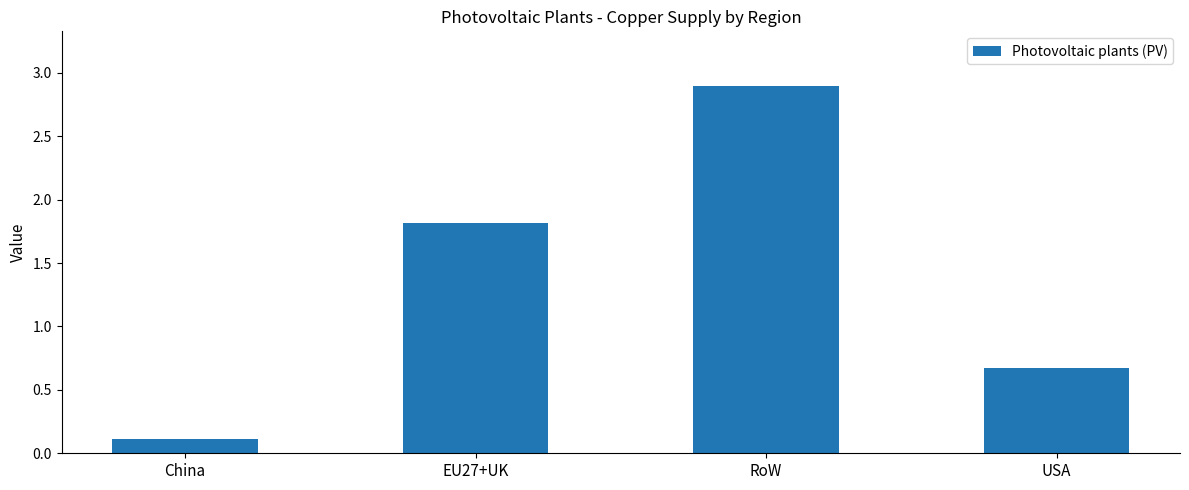

How many distinct data groups are displayed?

1